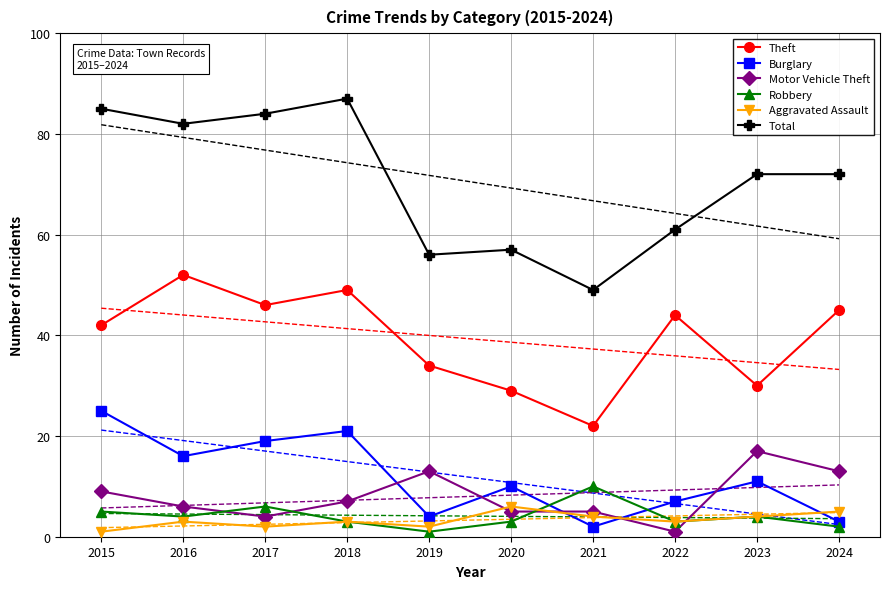

Which series has the widest spread of values?

Total